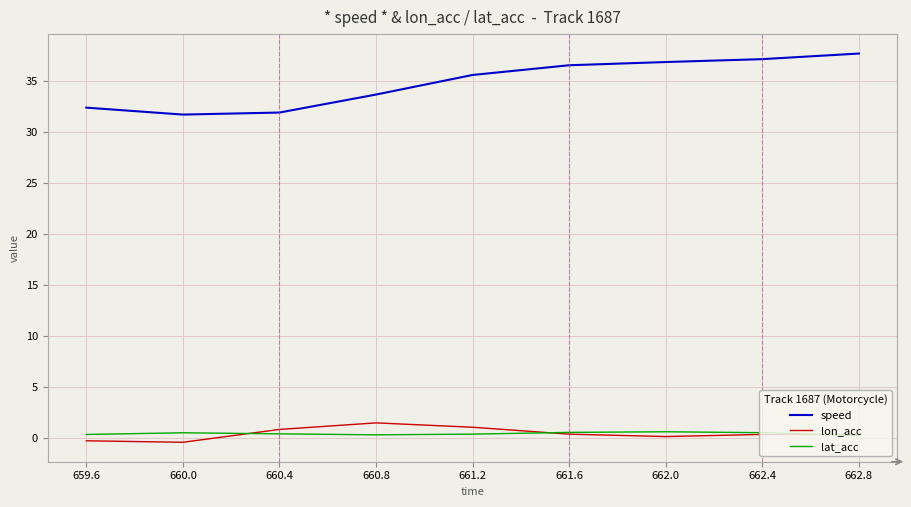

Is this an area chart (filled region under the line)?

No